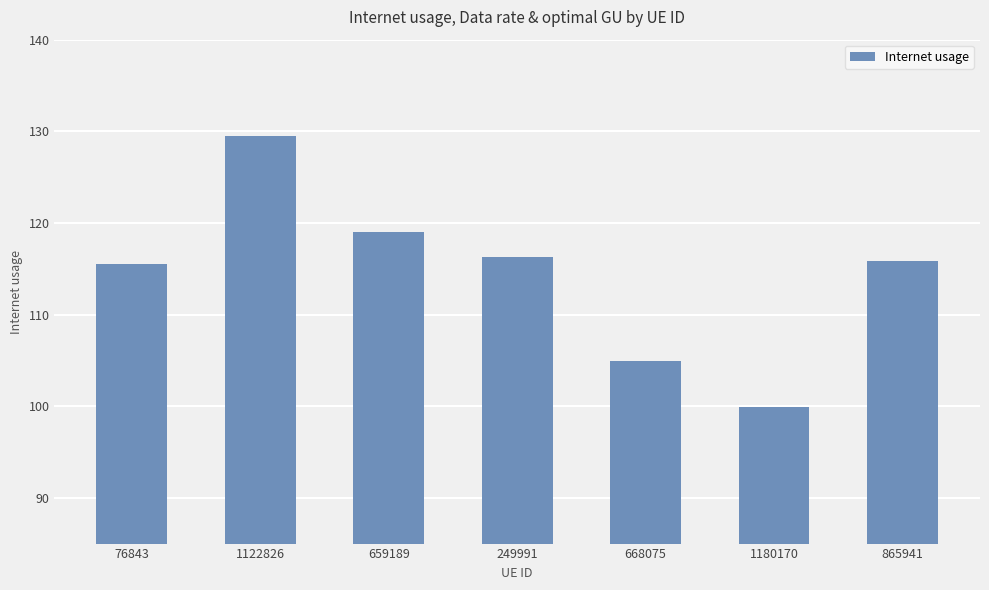

Where does the data first go above 115?

76843